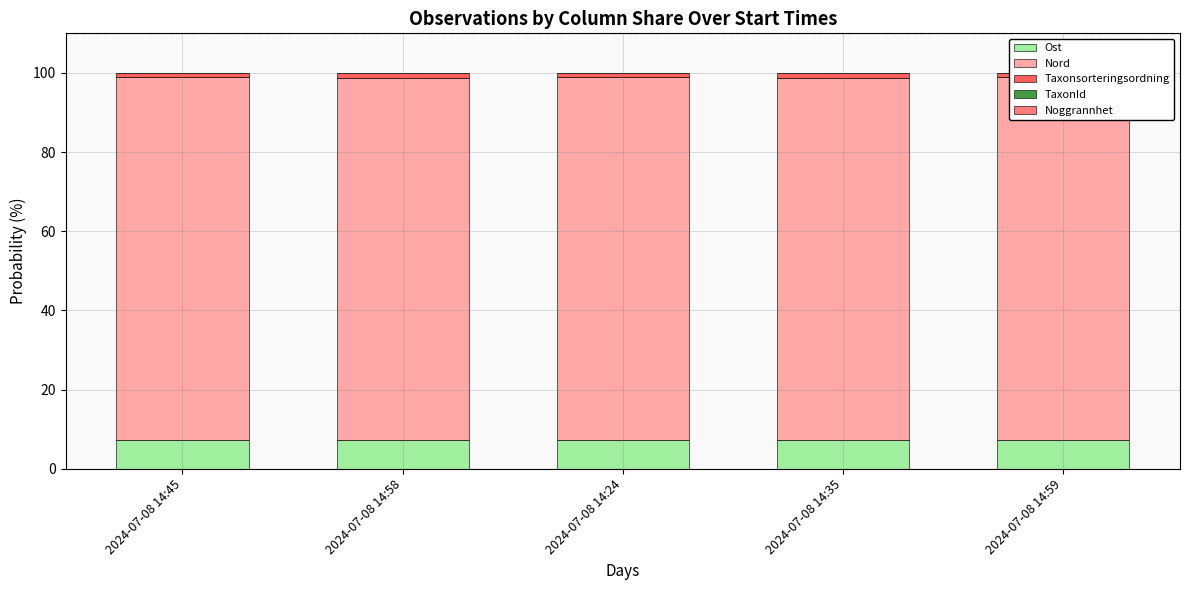

Which label corresponds to the largest value in the chart?

2024-07-08 14:59